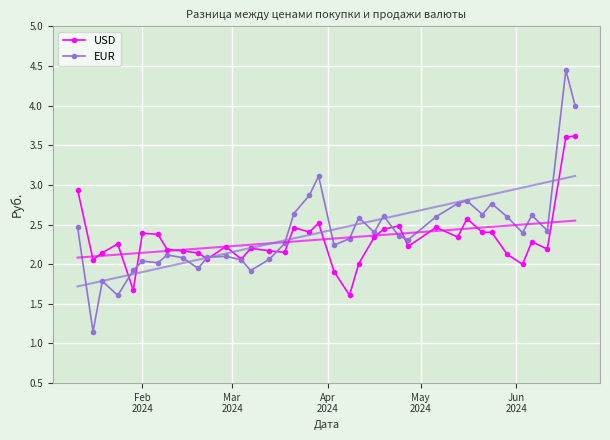

What is the value of the EUR point at the 1st from the left?

2.5